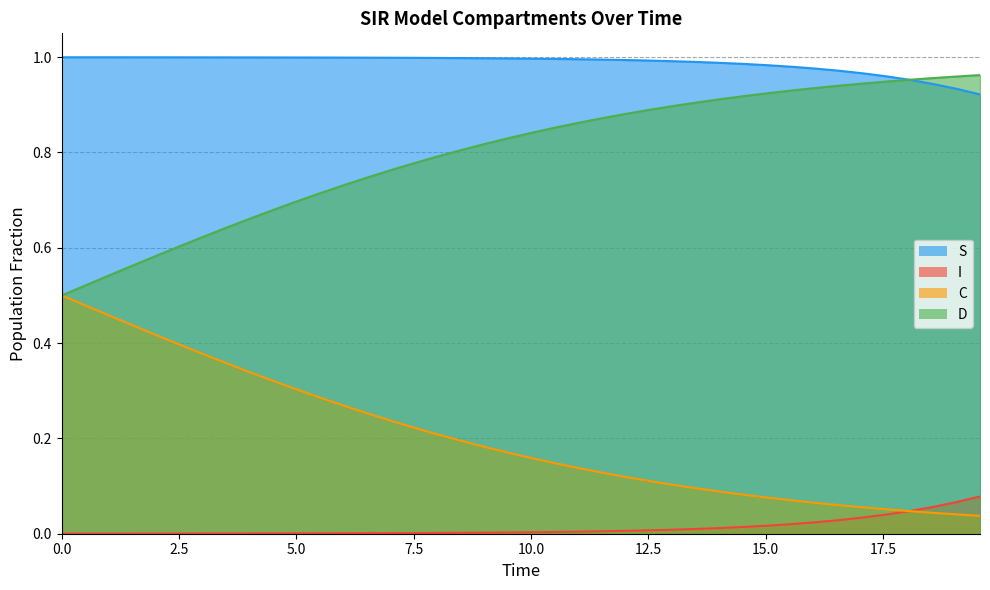

What is the difference between the maximum and second lowest values in the C series?

0.4